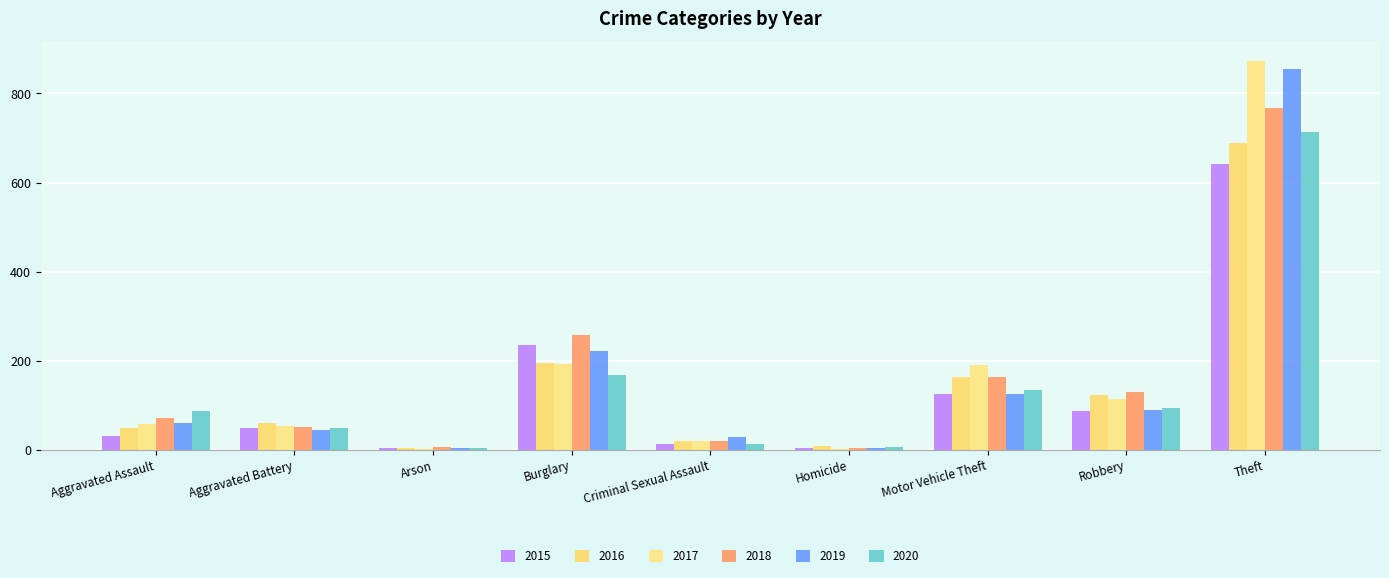

What is the lowest value of the 2016 series?

3